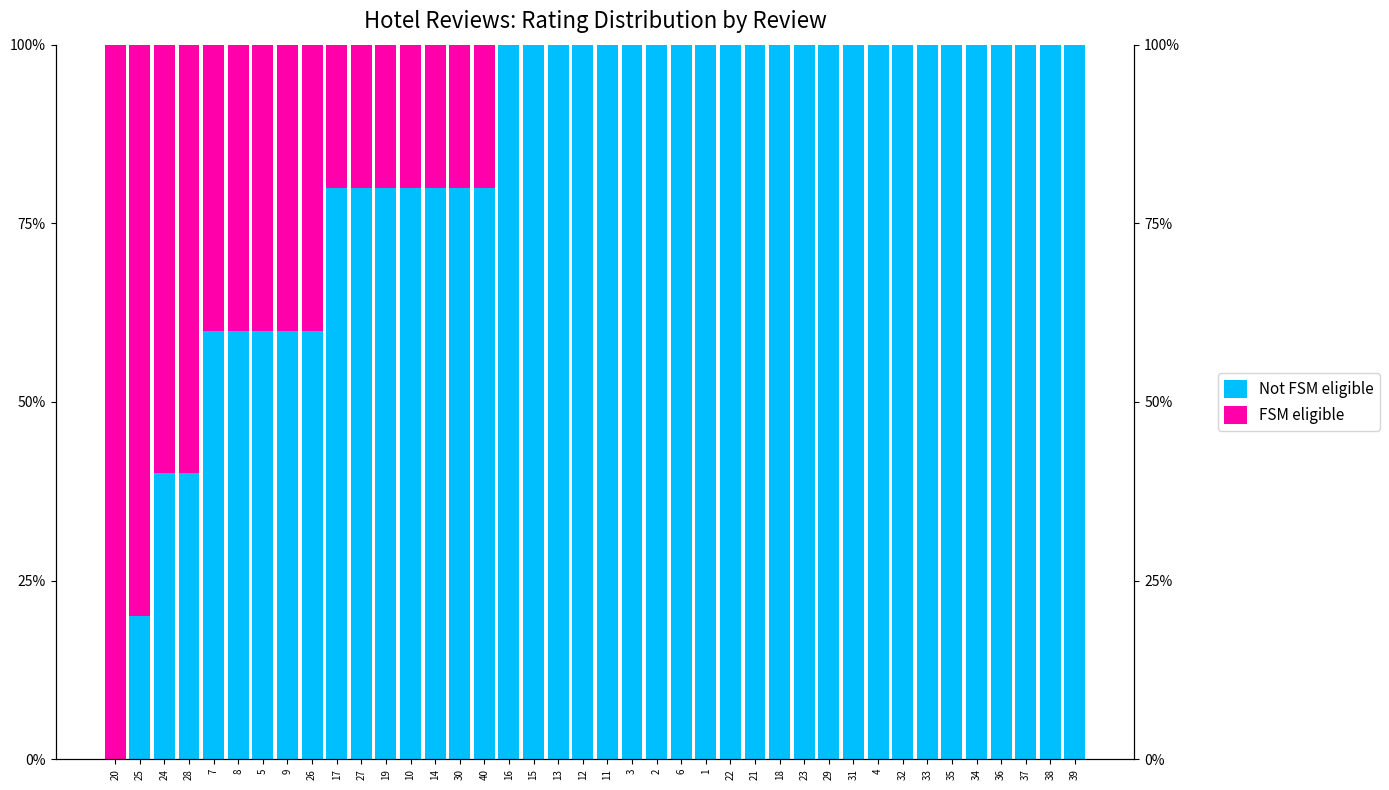

At 38, list the series in order from largest to smallest.

Not FSM eligible, FSM eligible